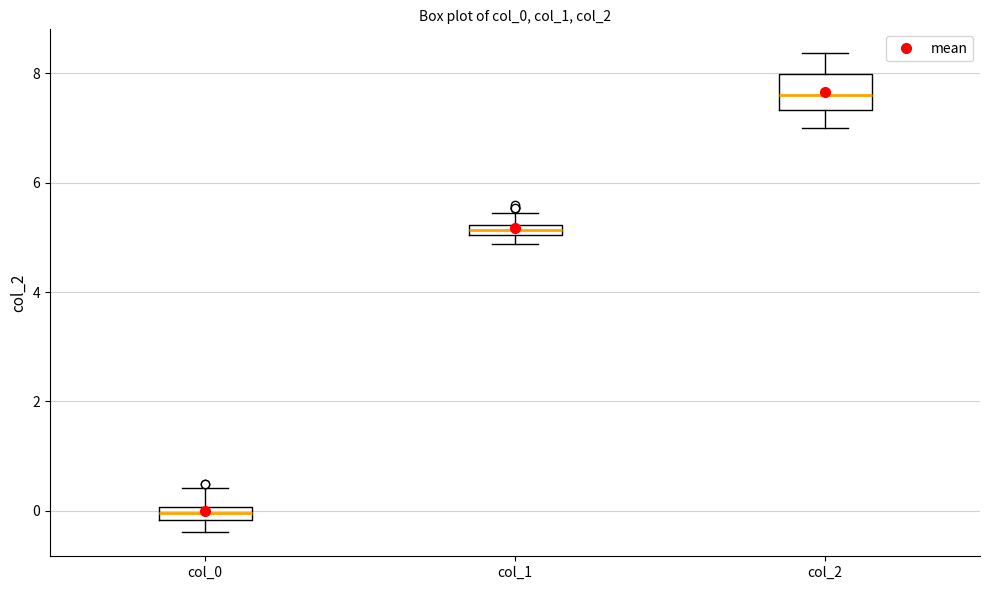

Which box is the tallest, from its lower edge to its upper edge?

col_2